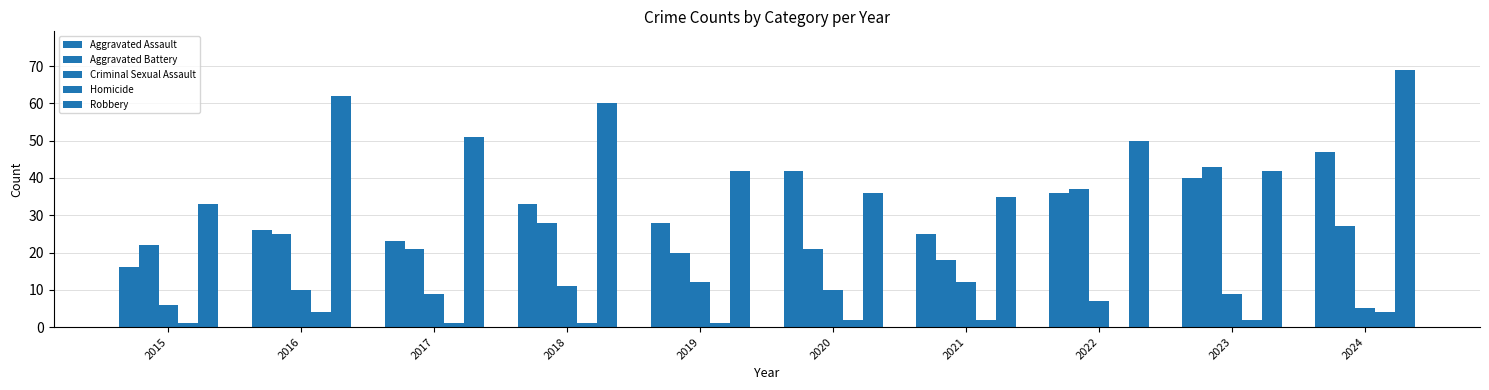

Are the bars grouped side by side (vs. stacked)?

Yes